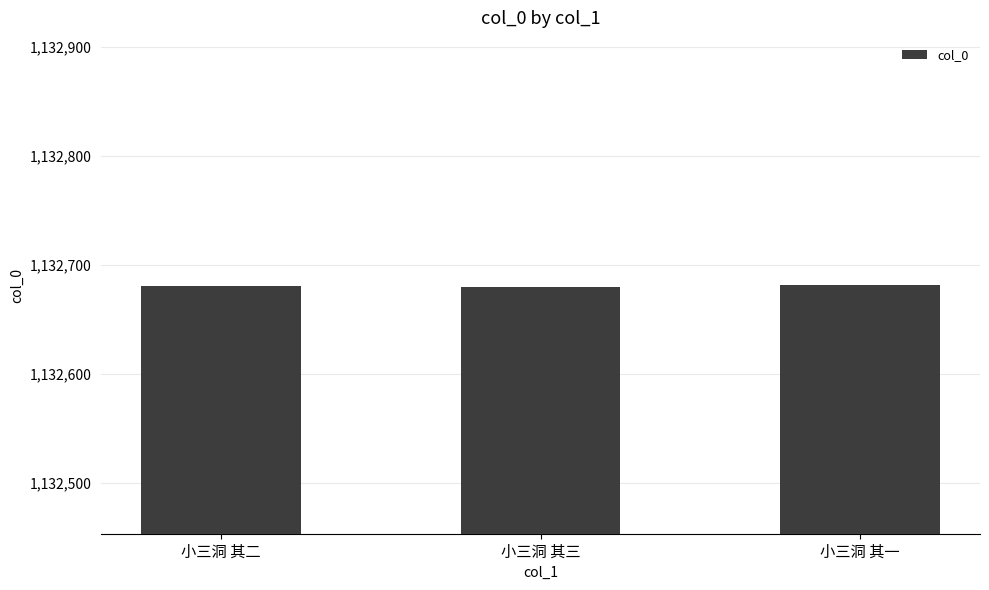

Is it true that the value at 小三洞 其三 is 1132680?

True